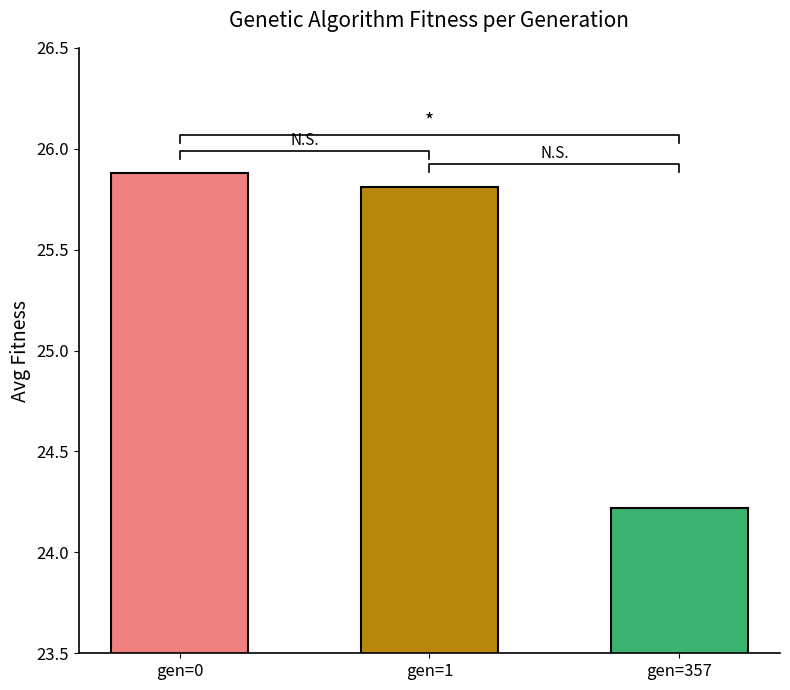

Rank the categories by value from highest to lowest.

gen=0, gen=1, gen=357